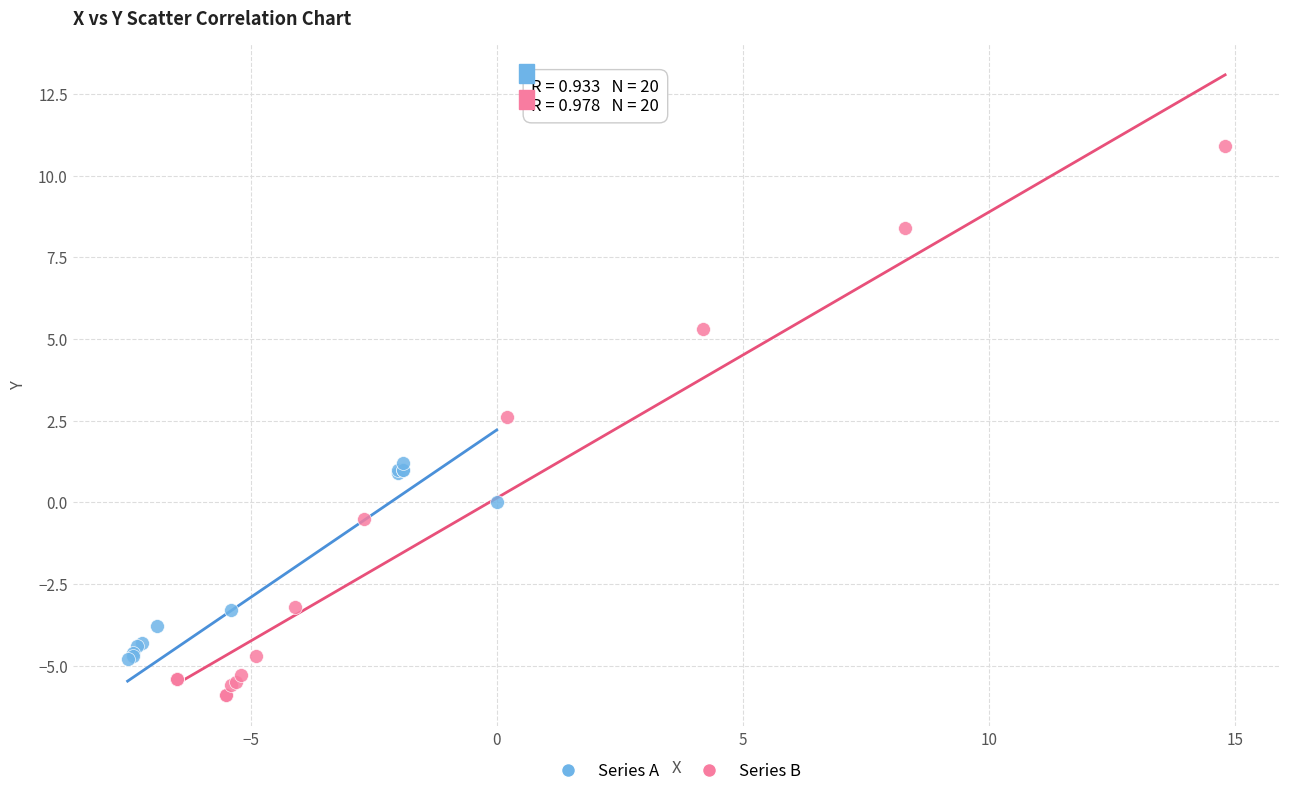

Which series has the largest Y range (max minus min)?

Series B